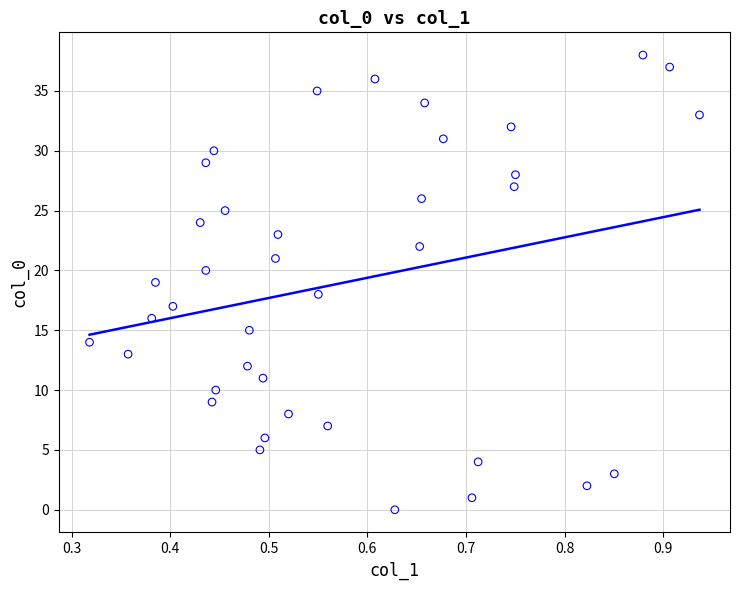

What is the range of Y values (max minus min)?

38